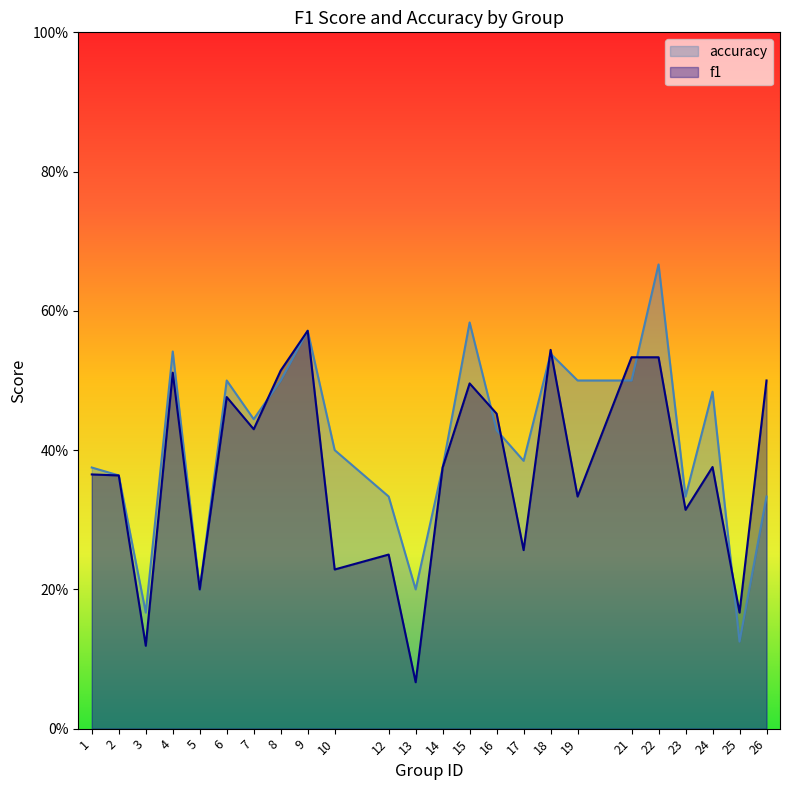

What is the value of the f1 point at the 11th from the left?

0.2